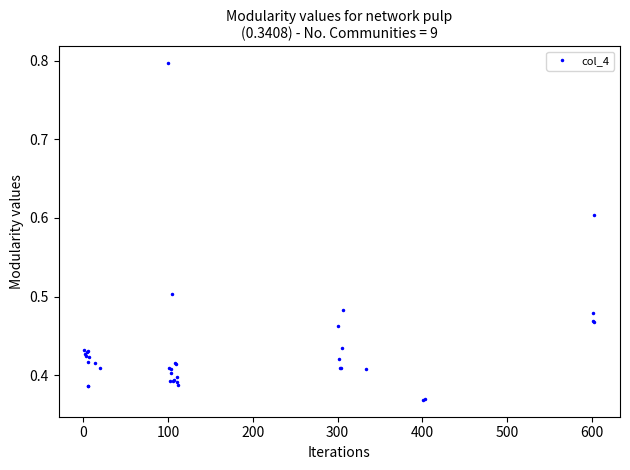

What is the value of the 3rd point from the left?

0.4